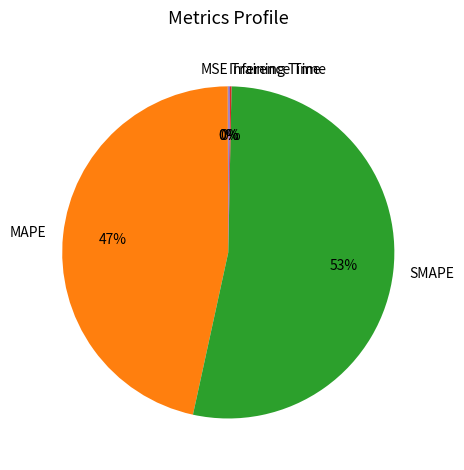

To the nearest percent, what is the average slice percentage?

20%